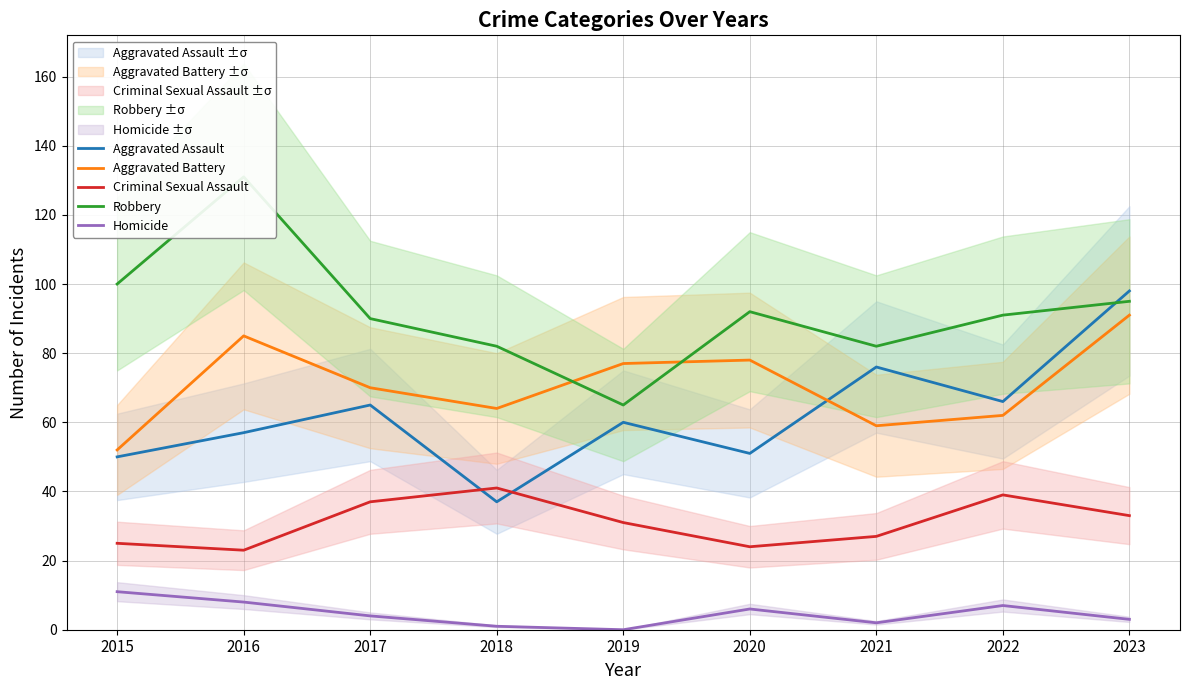

How many lines are shown in the chart?

5